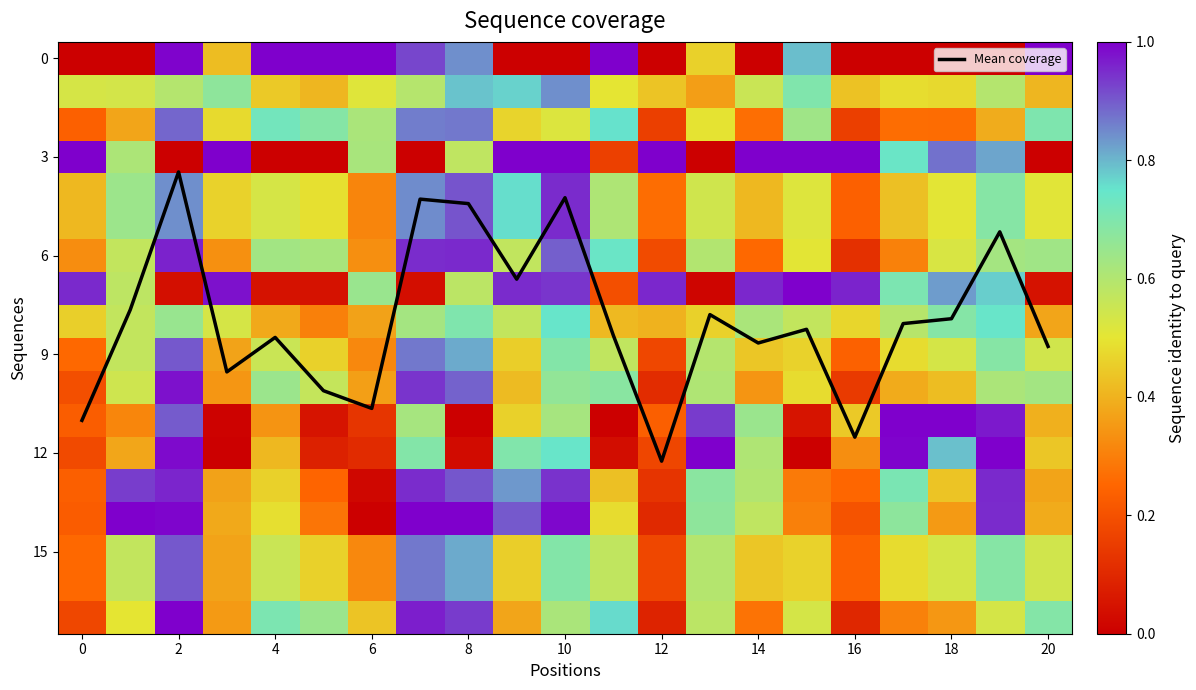

What is the maximum value for Mean coverage?

12.3